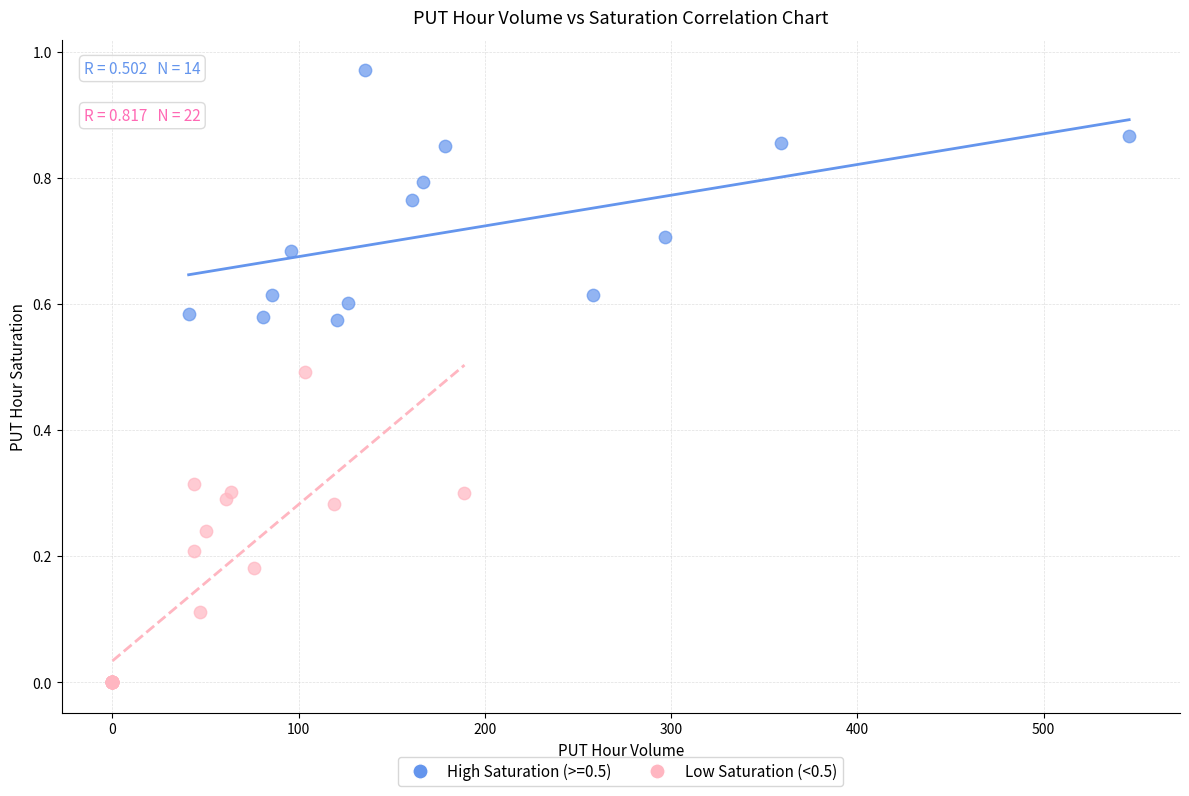

Which series contains the highest Y value?

High Saturation (>=0.5)